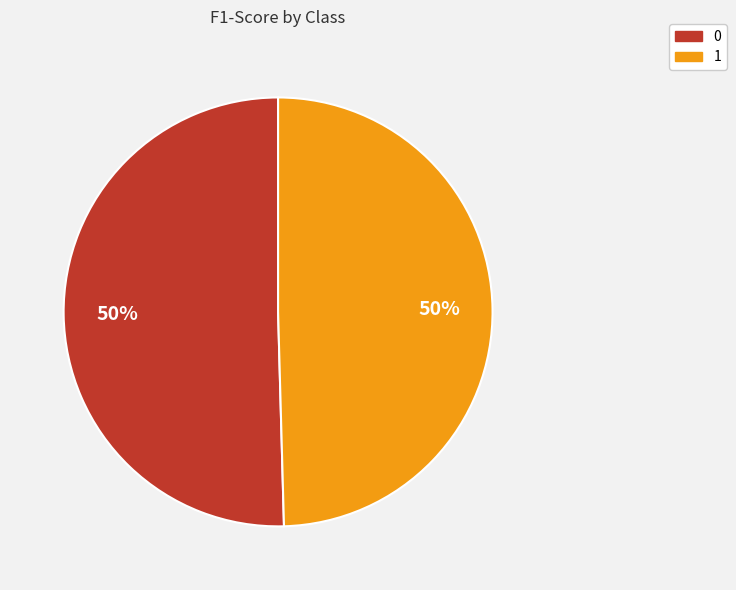

The 1 slice represents 38% of the pie. True or false?

False